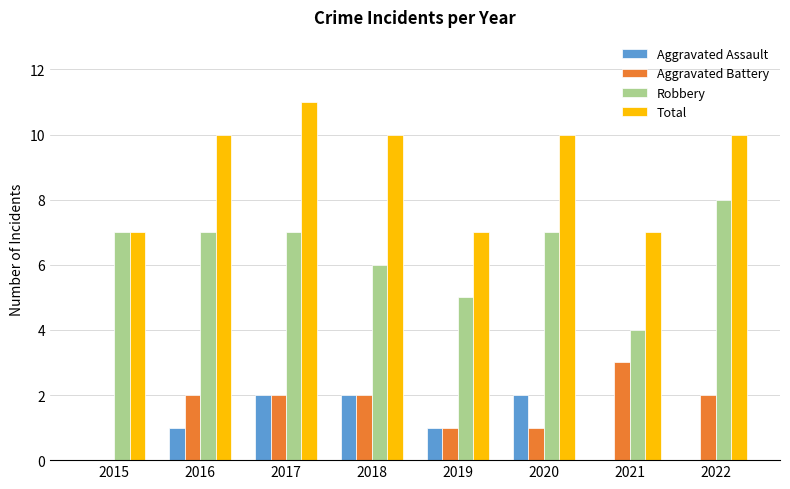

What is the spread (max minus min) of values at 2022?

10